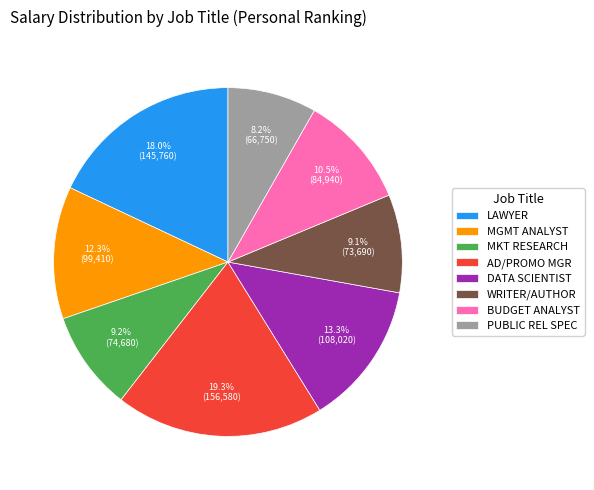

What is the largest slice in the pie chart?

AD/PROMO MGR